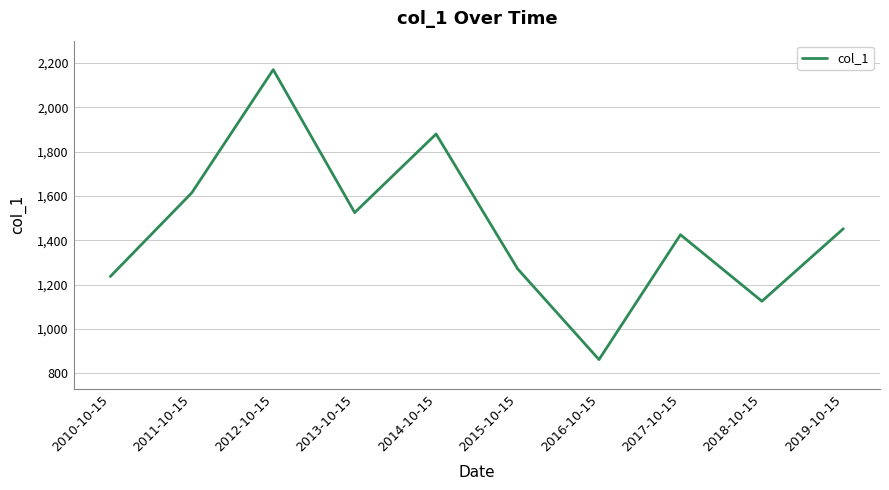

List the labels in order of value, largest first.

2012-10-15, 2014-10-15, 2011-10-15, 2013-10-15, 2019-10-15, 2017-10-15, 2015-10-15, 2010-10-15, 2018-10-15, 2016-10-15